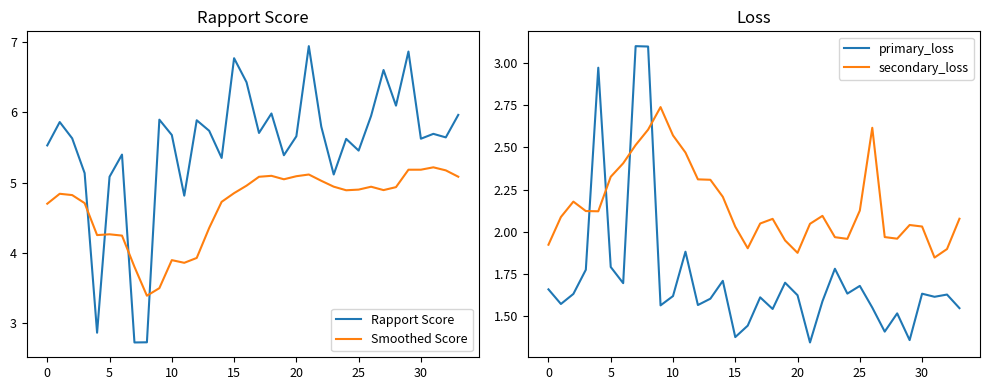

Which series has the largest total across all categories?

Rapport Score